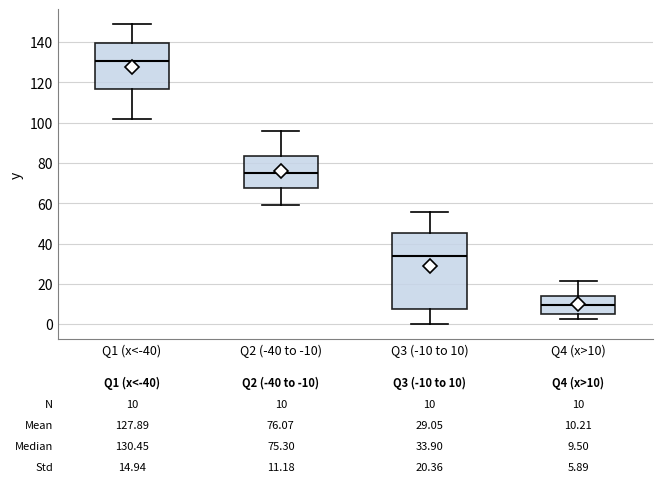

Which box has the highest median line?

Q1 (x<-40)